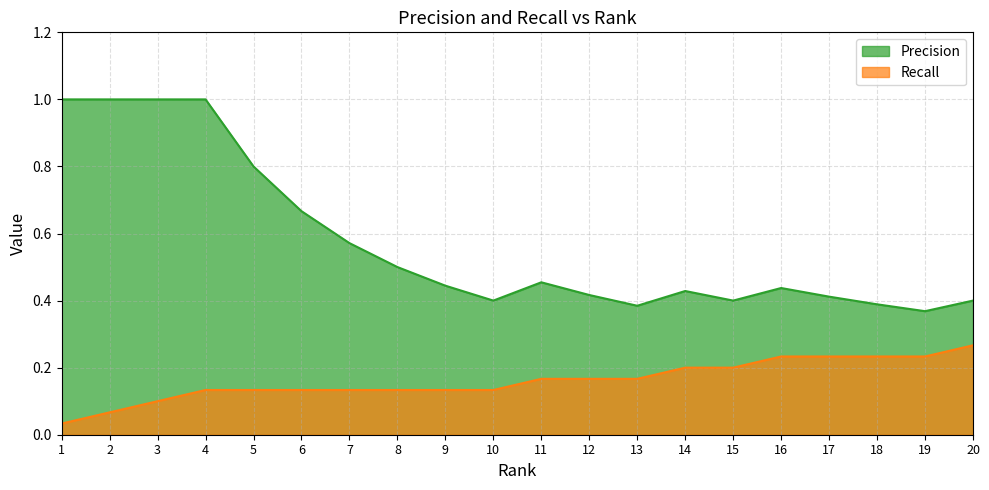

Is it true that Precision equals 0.4 at 10?

True